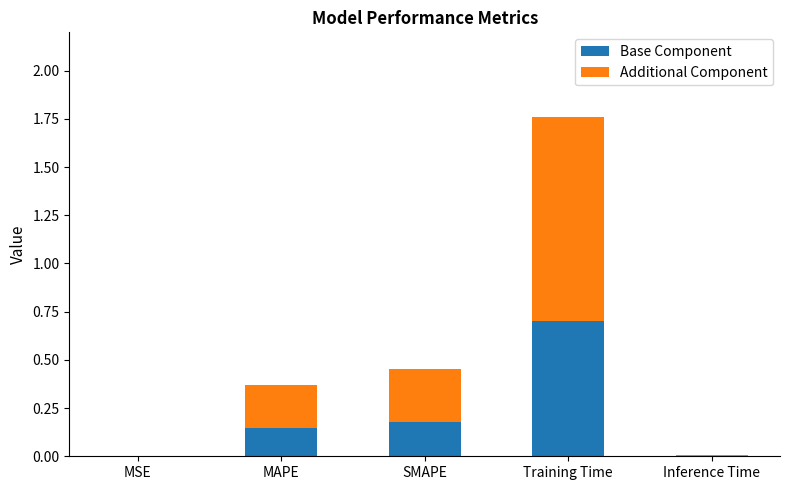

At which category is the sum across all series the highest?

Training Time